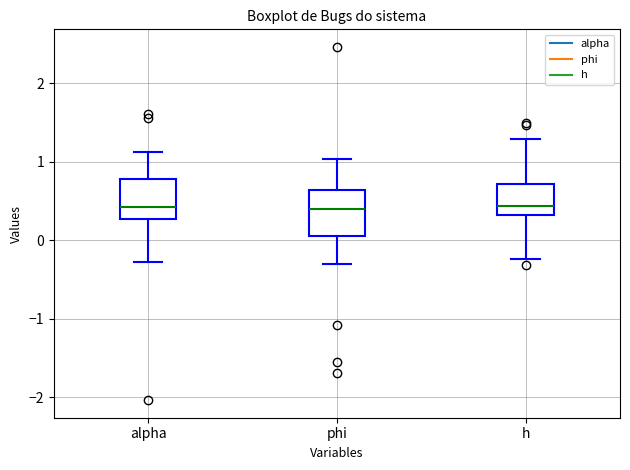

Reading left to right, read every box against the y-axis: the position of its median line, the range the box covers, and the ends of its whiskers. The values are not printed on the chart, so give them approximately, as read against the axis.

alpha: median 0.4, box 0.3 to 0.8, whiskers -0.3 to 1.1
phi: median 0.4, box 0.1 to 0.6, whiskers -0.3 to 1.0
h: median 0.4, box 0.3 to 0.7, whiskers -0.2 to 1.3